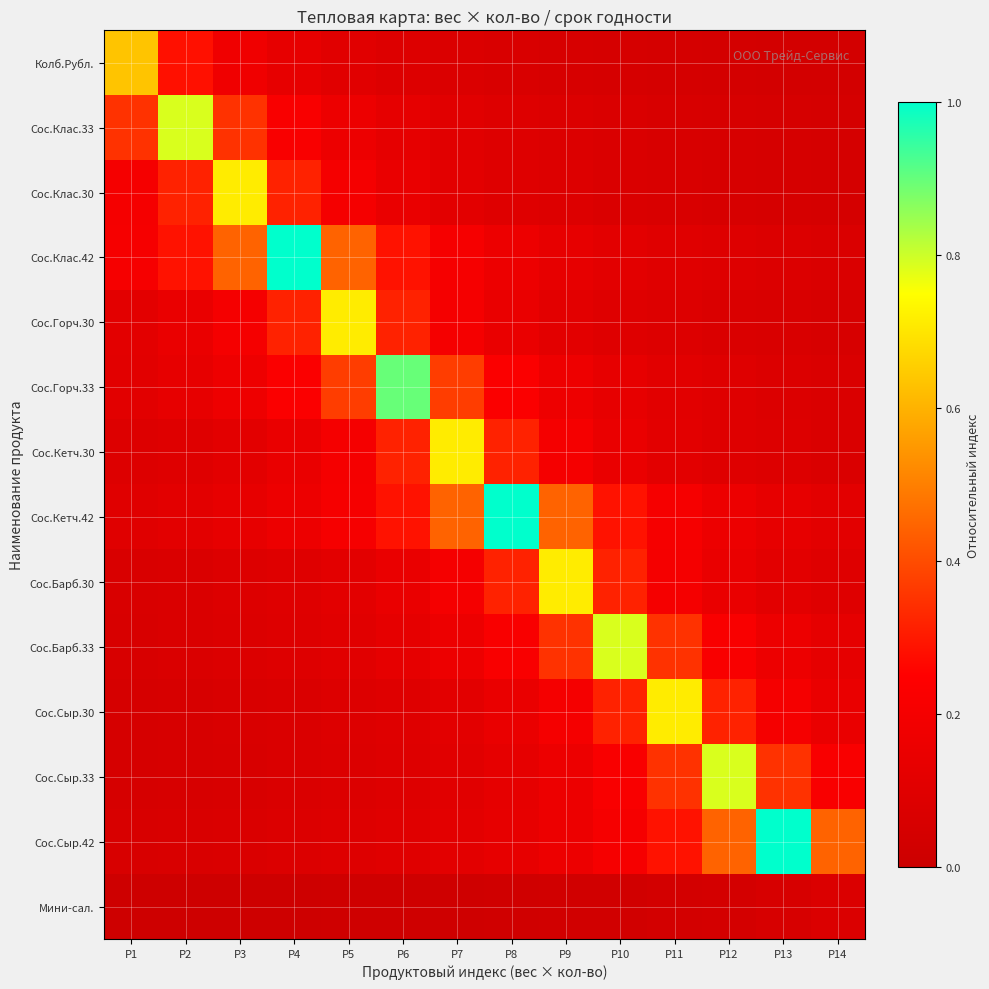

Reading right to left, transcribe all the data shown in this chart.

Колб.Рубл.: P14=0.0	P13=0.0	P12=0.0	P11=0.0	P10=0.1	P9=0.1	P8=0.1	P7=0.1	P6=0.1	P5=0.1	P4=0.1	P3=0.2	P2=0.3	P1=0.6
Сос.Клас.33: P14=0.0	P13=0.1	P12=0.1	P11=0.1	P10=0.1	P9=0.1	P8=0.1	P7=0.1	P6=0.1	P5=0.2	P4=0.2	P3=0.3	P2=0.8	P1=0.3
Сос.Клас.30: P14=0.0	P13=0.1	P12=0.1	P11=0.1	P10=0.1	P9=0.1	P8=0.1	P7=0.1	P6=0.2	P5=0.2	P4=0.3	P3=0.7	P2=0.3	P1=0.2
Сос.Клас.42: P14=0.1	P13=0.1	P12=0.1	P11=0.1	P10=0.1	P9=0.1	P8=0.2	P7=0.2	P6=0.3	P5=0.4	P4=1.0	P3=0.4	P2=0.3	P1=0.2
Сос.Горч.30: P14=0.1	P13=0.1	P12=0.1	P11=0.1	P10=0.1	P9=0.1	P8=0.2	P7=0.2	P6=0.3	P5=0.7	P4=0.3	P3=0.2	P2=0.2	P1=0.1
Сос.Горч.33: P14=0.1	P13=0.1	P12=0.1	P11=0.1	P10=0.1	P9=0.2	P8=0.2	P7=0.4	P6=0.9	P5=0.4	P4=0.2	P3=0.2	P2=0.1	P1=0.1
Сос.Кетч.30: P14=0.1	P13=0.1	P12=0.1	P11=0.1	P10=0.2	P9=0.2	P8=0.3	P7=0.7	P6=0.3	P5=0.2	P4=0.2	P3=0.1	P2=0.1	P1=0.1
Сос.Кетч.42: P14=0.1	P13=0.1	P12=0.2	P11=0.2	P10=0.3	P9=0.4	P8=1.0	P7=0.4	P6=0.3	P5=0.2	P4=0.2	P3=0.1	P2=0.1	P1=0.1
Сос.Барб.30: P14=0.1	P13=0.1	P12=0.2	P11=0.2	P10=0.3	P9=0.7	P8=0.3	P7=0.2	P6=0.2	P5=0.1	P4=0.1	P3=0.1	P2=0.1	P1=0.1
Сос.Барб.33: P14=0.1	P13=0.2	P12=0.2	P11=0.3	P10=0.8	P9=0.3	P8=0.2	P7=0.2	P6=0.1	P5=0.1	P4=0.1	P3=0.1	P2=0.1	P1=0.1
Сос.Сыр.30: P14=0.2	P13=0.2	P12=0.3	P11=0.7	P10=0.3	P9=0.2	P8=0.2	P7=0.1	P6=0.1	P5=0.1	P4=0.1	P3=0.1	P2=0.1	P1=0.1
Сос.Сыр.33: P14=0.2	P13=0.3	P12=0.8	P11=0.3	P10=0.2	P9=0.2	P8=0.1	P7=0.1	P6=0.1	P5=0.1	P4=0.1	P3=0.1	P2=0.1	P1=0.1
Сос.Сыр.42: P14=0.4	P13=1.0	P12=0.4	P11=0.3	P10=0.2	P9=0.2	P8=0.1	P7=0.1	P6=0.1	P5=0.1	P4=0.1	P3=0.1	P2=0.1	P1=0.1
Мини-сал.: P14=0.1	P13=0.1	P12=0.0	P11=0.0	P10=0.0	P9=0.0	P8=0.0	P7=0.0	P6=0.0	P5=0.0	P4=0.0	P3=0.0	P2=0.0	P1=0.0